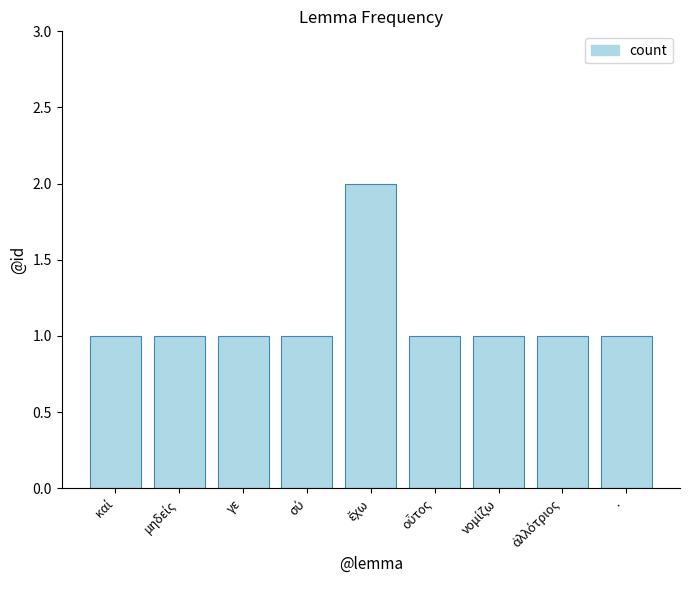

What is the sum of all values?

10